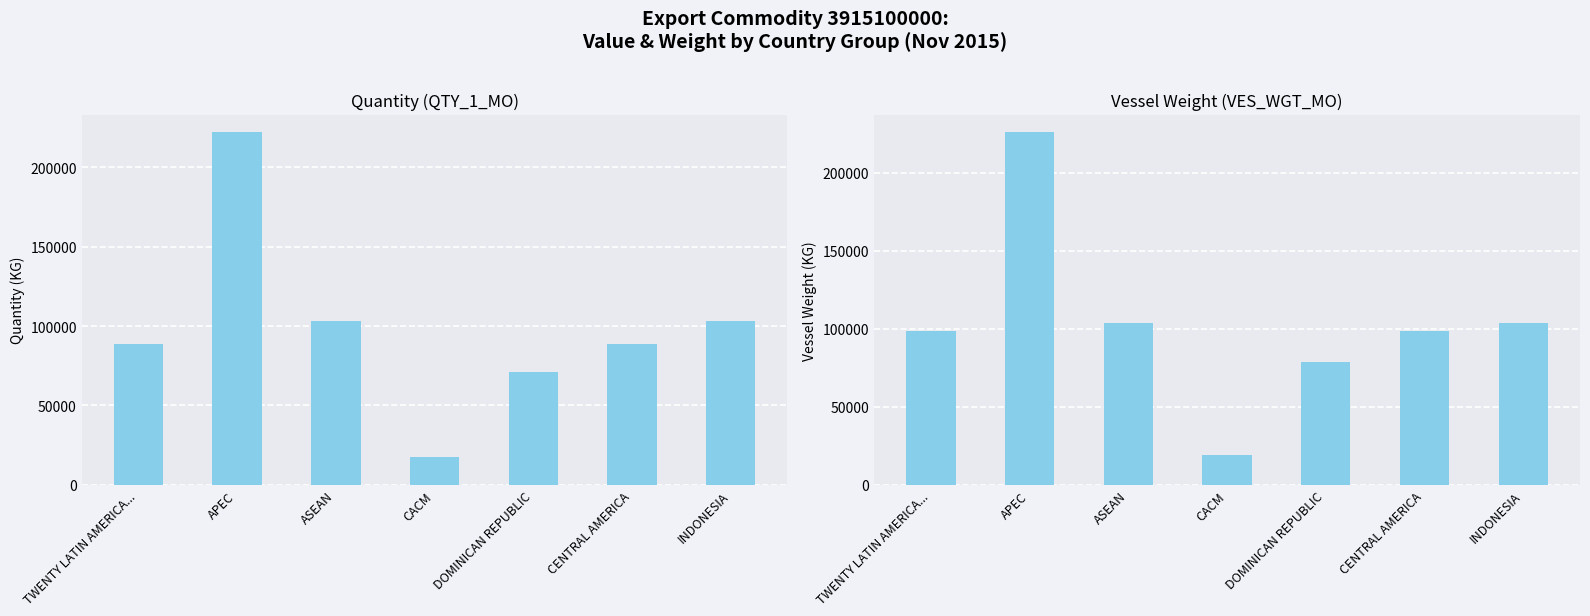

At which label does QTY_1_MO reach its minimum?

CACM